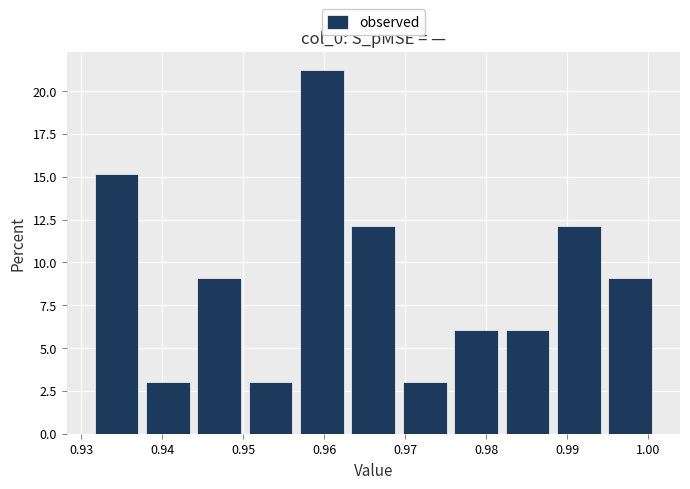

How tall is the bar that spans 0.963 to 0.969 on the x-axis? Neither the bar edges nor the heights are printed on the chart, so give them approximately, as read against the axes.

12